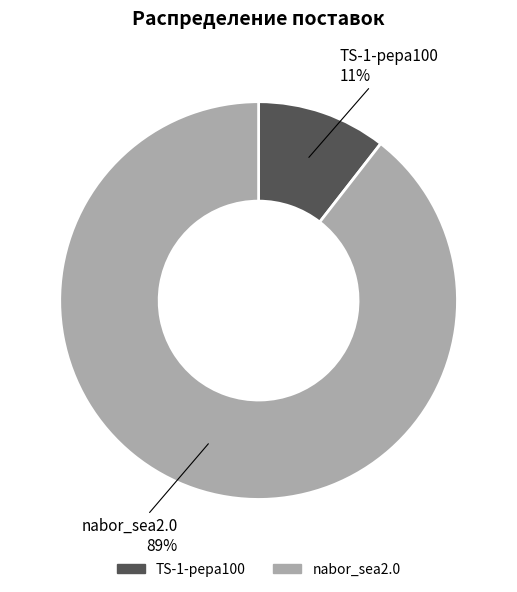

How many slices are in this pie chart?

2